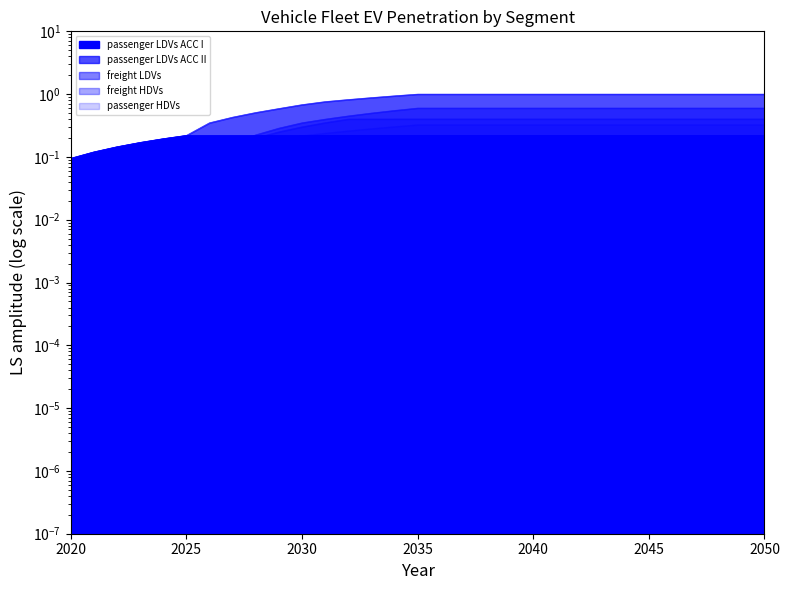

Reading right to left, what are all the values shown in this chart?

passenger LDVs ACC I: 2050=0.2	2049=0.2	2048=0.2	2047=0.2	2046=0.2	2045=0.2	2044=0.2	2043=0.2	2042=0.2	2041=0.2	2040=0.2	2039=0.2	2038=0.2	2037=0.2	2036=0.2	2035=0.2	2034=0.2	2033=0.2	2032=0.2	2031=0.2	2030=0.2	2029=0.2	2028=0.2	2027=0.2	2026=0.2	2025=0.2	2024=0.2	2023=0.2	2022=0.1	2021=0.1	2020=0.1
passenger LDVs ACC II: 2050=1.0	2049=1.0	2048=1.0	2047=1.0	2046=1.0	2045=1.0	2044=1.0	2043=1.0	2042=1.0	2041=1.0	2040=1.0	2039=1.0	2038=1.0	2037=1.0	2036=1.0	2035=1.0	2034=0.9	2033=0.9	2032=0.8	2031=0.8	2030=0.7	2029=0.6	2028=0.5	2027=0.4	2026=0.3	2025=0.2	2024=0.2	2023=0.2	2022=0.1	2021=0.1	2020=0.1
freight LDVs: 2050=0.6	2049=0.6	2048=0.6	2047=0.6	2046=0.6	2045=0.6	2044=0.6	2043=0.6	2042=0.6	2041=0.6	2040=0.6	2039=0.6	2038=0.6	2037=0.6	2036=0.6	2035=0.6	2034=0.6	2033=0.5	2032=0.5	2031=0.4	2030=0.4	2029=0.3	2028=0.2	2027=0.2	2026=0.1	2025=0.1	2024=0.1	2023=0.0	2022=0.0	2021=0.0	2020=0.0
freight HDVs: 2050=0.4	2049=0.4	2048=0.4	2047=0.4	2046=0.4	2045=0.4	2044=0.4	2043=0.4	2042=0.4	2041=0.4	2040=0.4	2039=0.4	2038=0.4	2037=0.4	2036=0.4	2035=0.4	2034=0.4	2033=0.4	2032=0.4	2031=0.4	2030=0.3	2029=0.3	2028=0.2	2027=0.2	2026=0.1	2025=0.1	2024=0.1	2023=0.0	2022=0.0	2021=0.0	2020=0.0
passenger HDVs: 2050=0.3	2049=0.3	2048=0.3	2047=0.3	2046=0.3	2045=0.3	2044=0.3	2043=0.3	2042=0.3	2041=0.3	2040=0.3	2039=0.3	2038=0.3	2037=0.3	2036=0.3	2035=0.3	2034=0.3	2033=0.3	2032=0.3	2031=0.2	2030=0.2	2029=0.2	2028=0.1	2027=0.1	2026=0.1	2025=0.0	2024=0.0	2023=0.0	2022=0.0	2021=0.0	2020=0.0